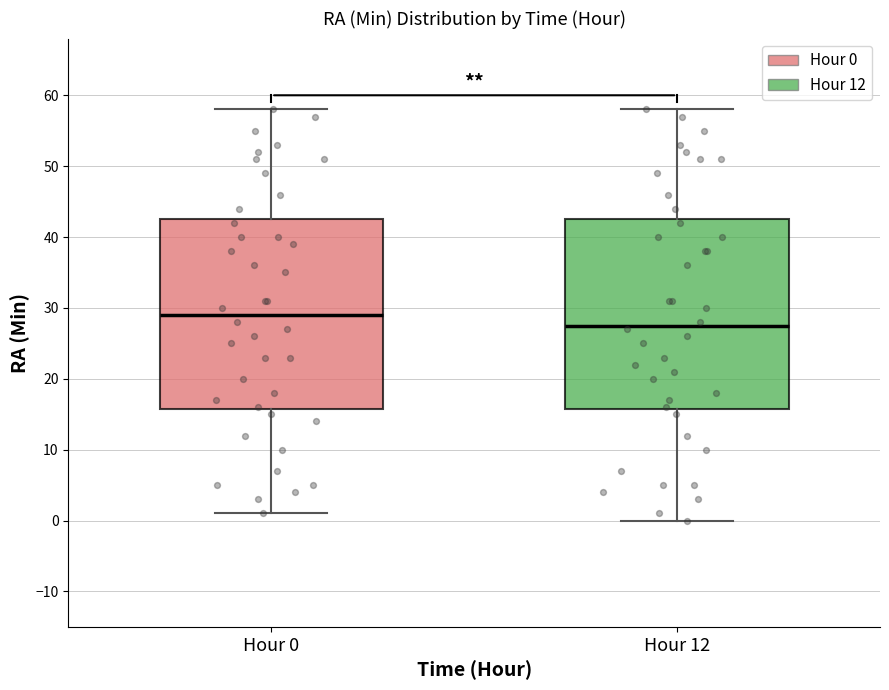

Which box has the highest median line?

Hour 0